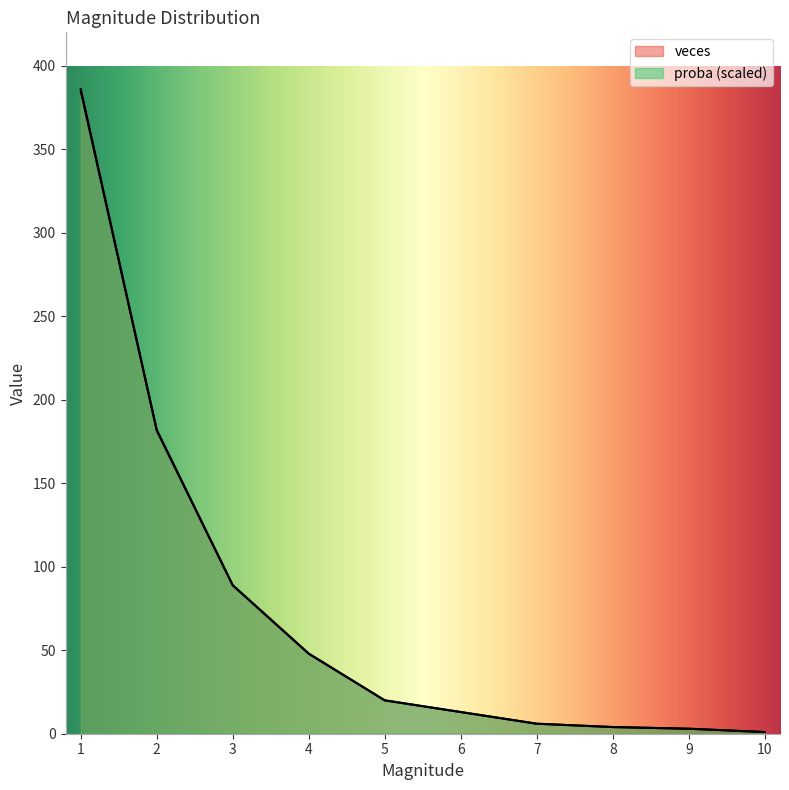

Which series has the largest range (max minus min)?

veces